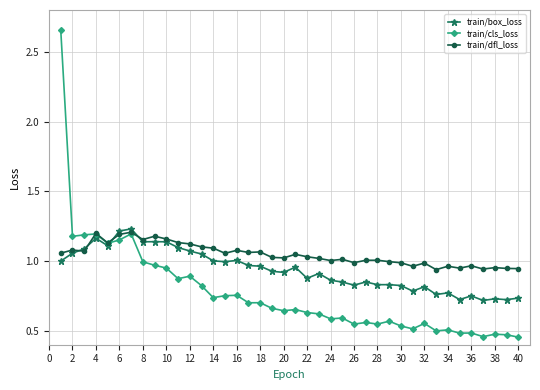

True or false: train/cls_loss has more than 0 points higher than both neighbors.

True